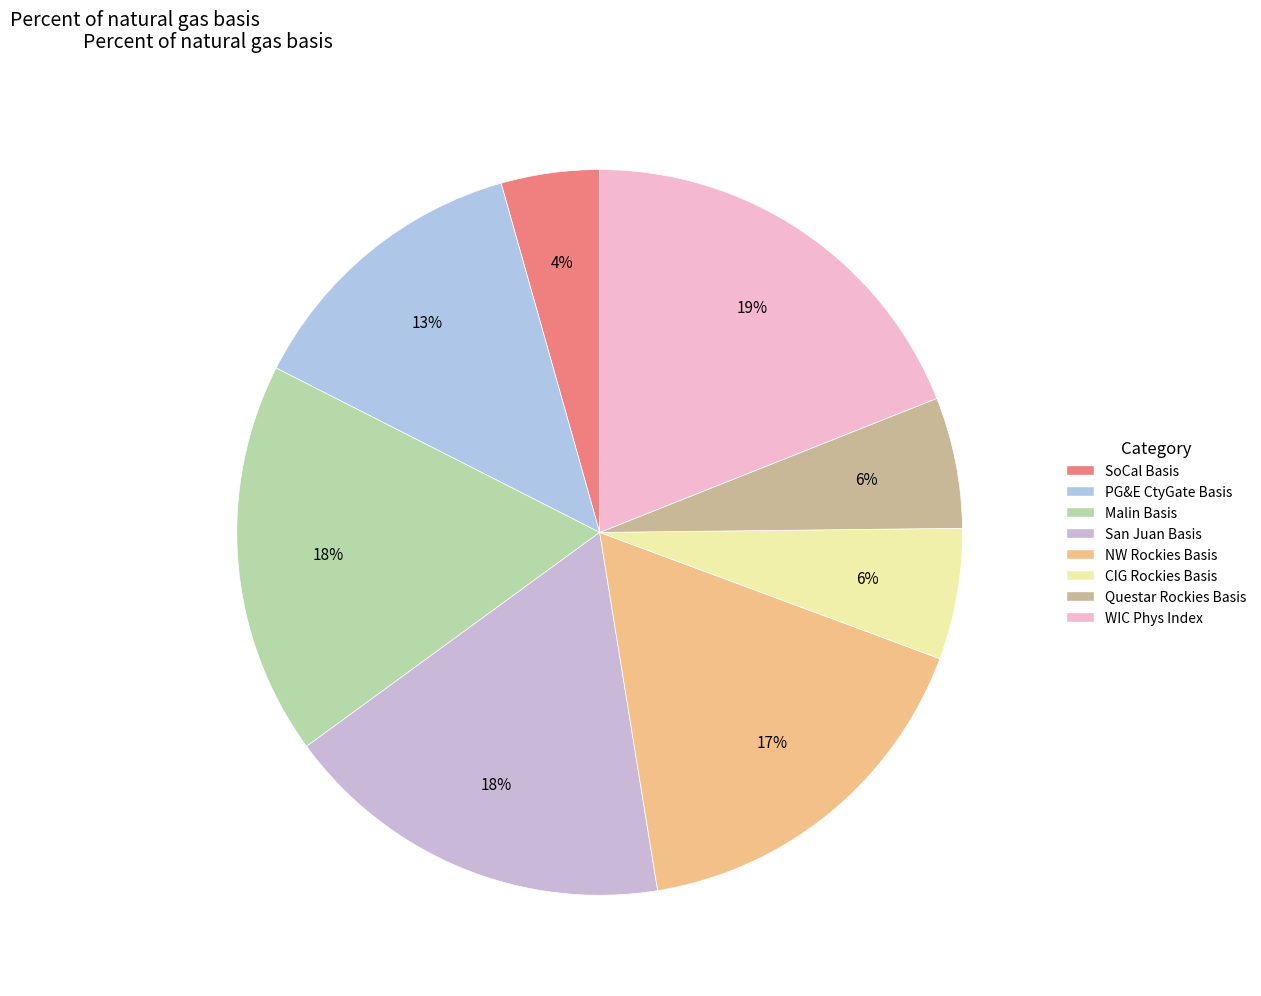

Is it true that PG&E CtyGate Basis is 6% of the pie?

False